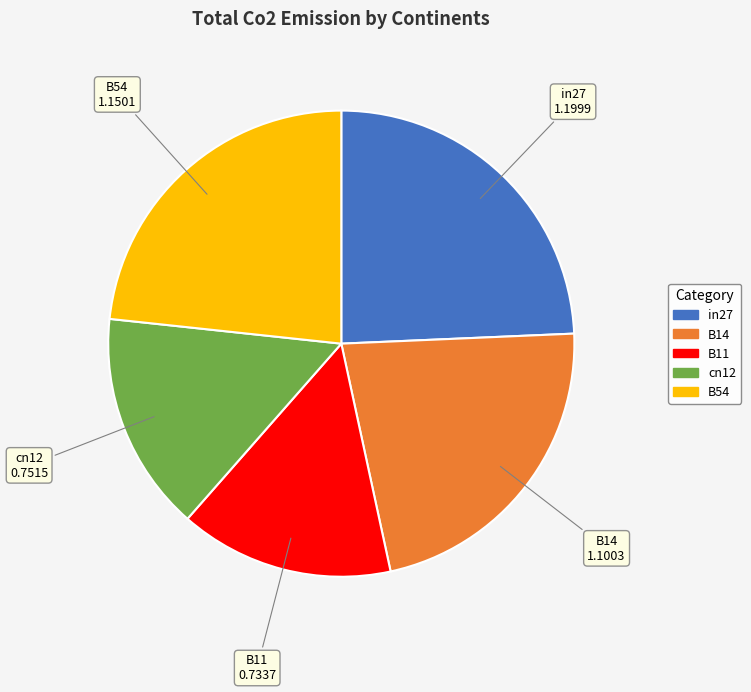

Is B11 the majority of the pie?

No